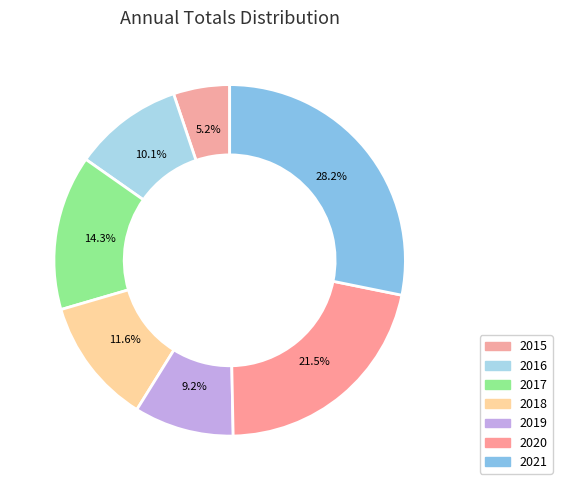

To the nearest percent, what portion does 2017 represent?

14%